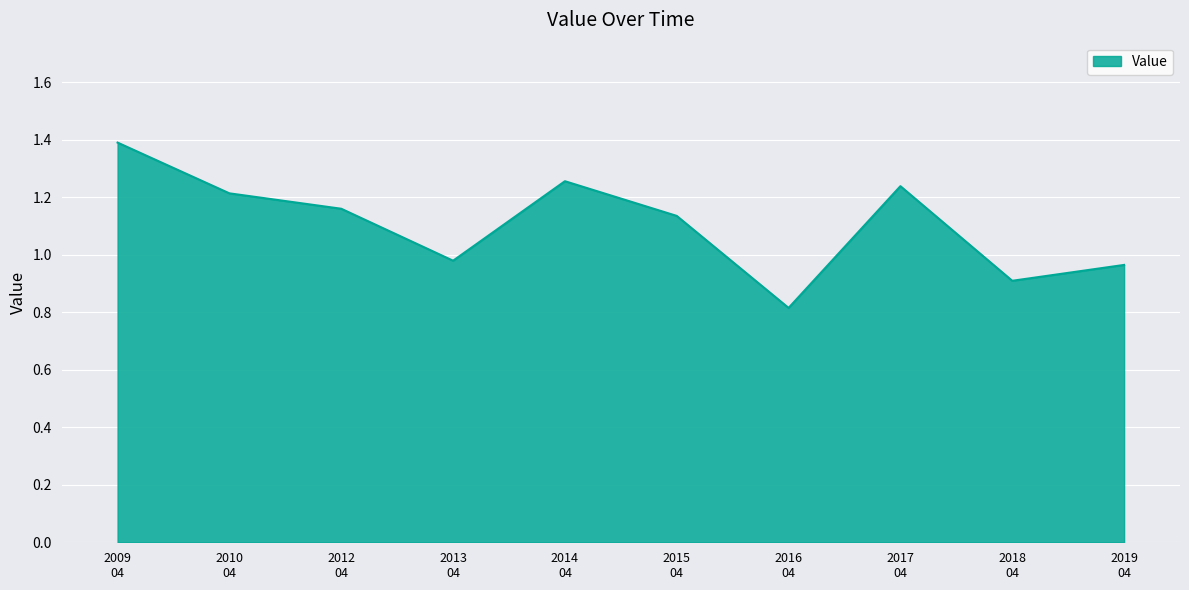

Which category has the lowest value across all series?

2016
04